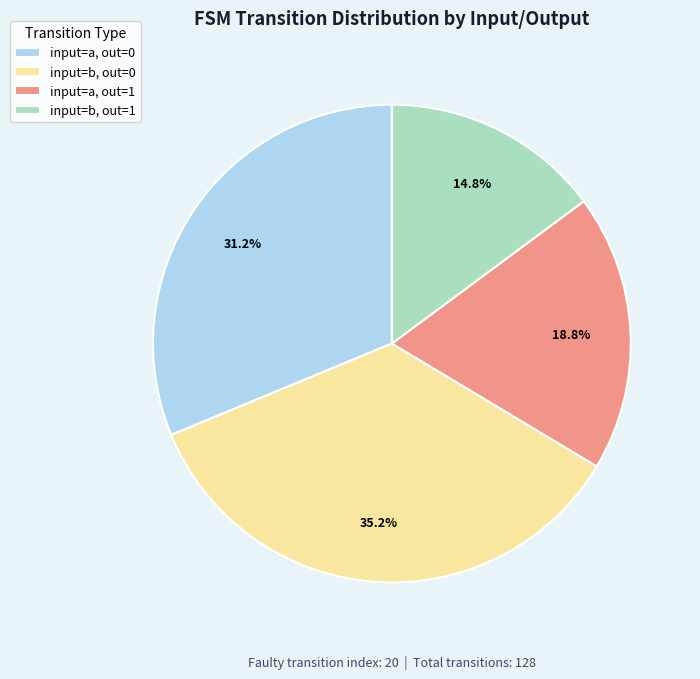

Which category has the biggest portion of the pie?

input=b, out=0